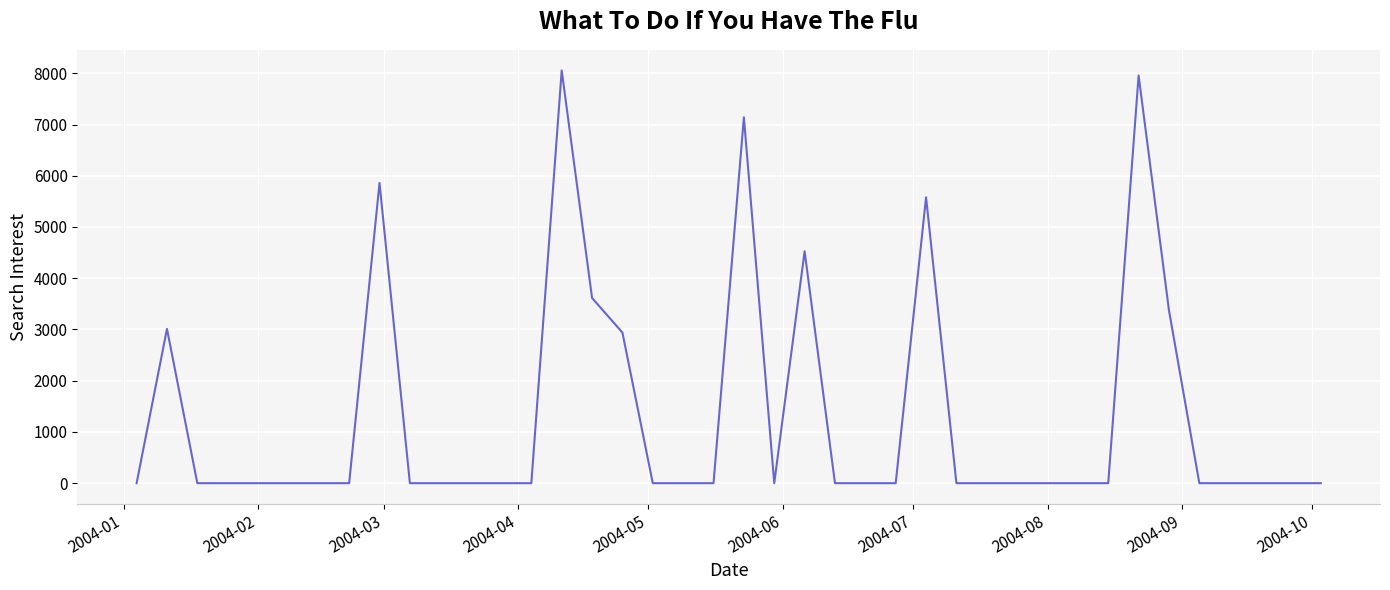

What is the difference between the maximum and minimum values?

8055.0